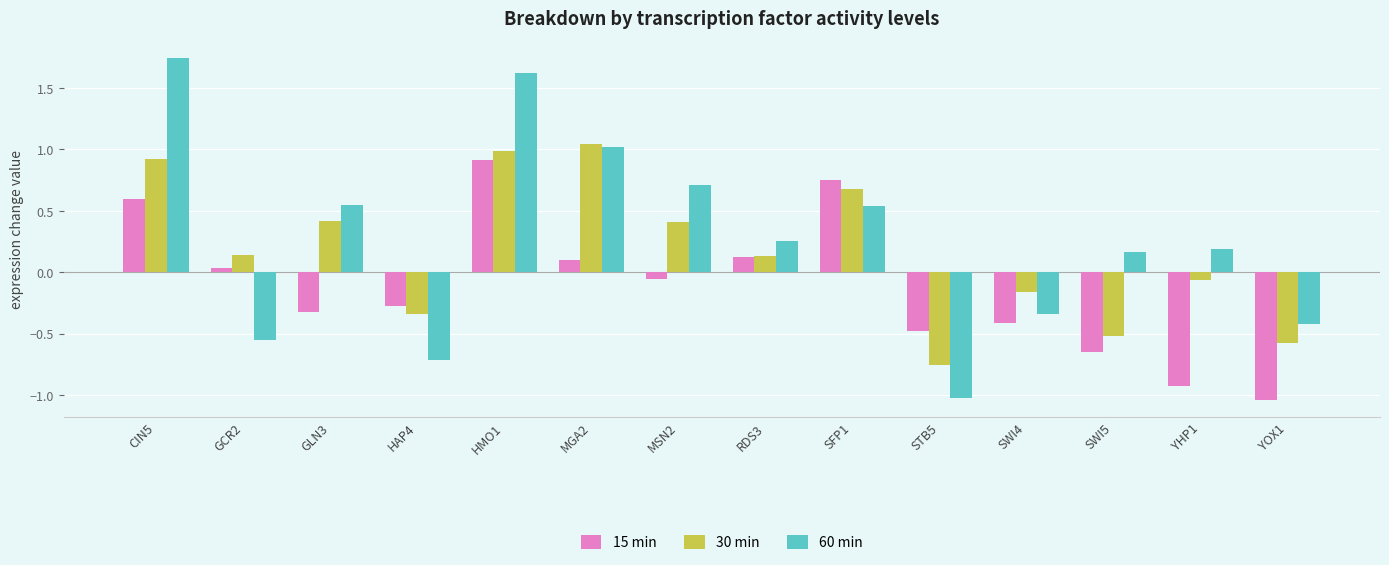

What is the difference between the second highest and minimum values in the 60 min series?

2.6